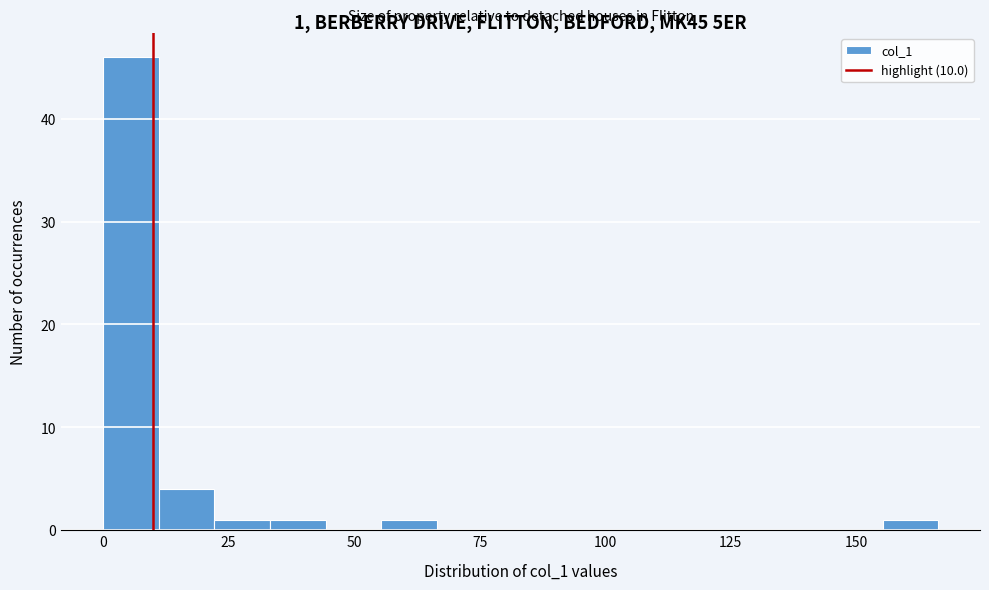

Around what value on the x-axis is the tallest bar? Give the approximate position of its centre, as read against the axis.

5